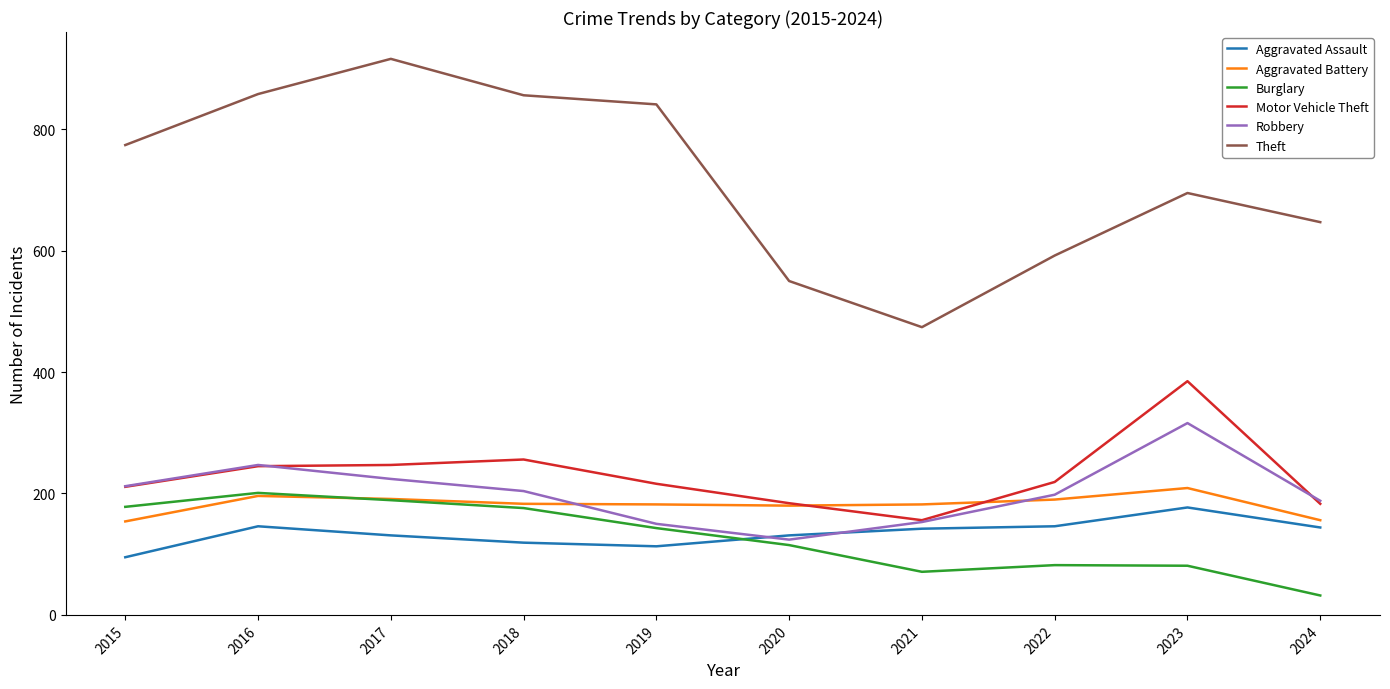

Is this an area chart (filled region under the line)?

No